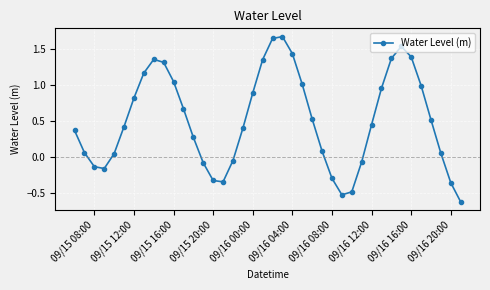

What is the difference between the maximum and minimum values?

2.3